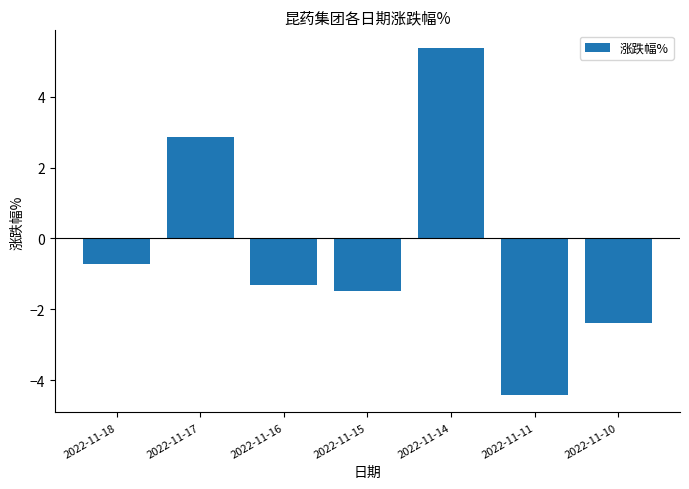

What is the sum of the values at 2022-11-14 and 2022-11-10?

3.0